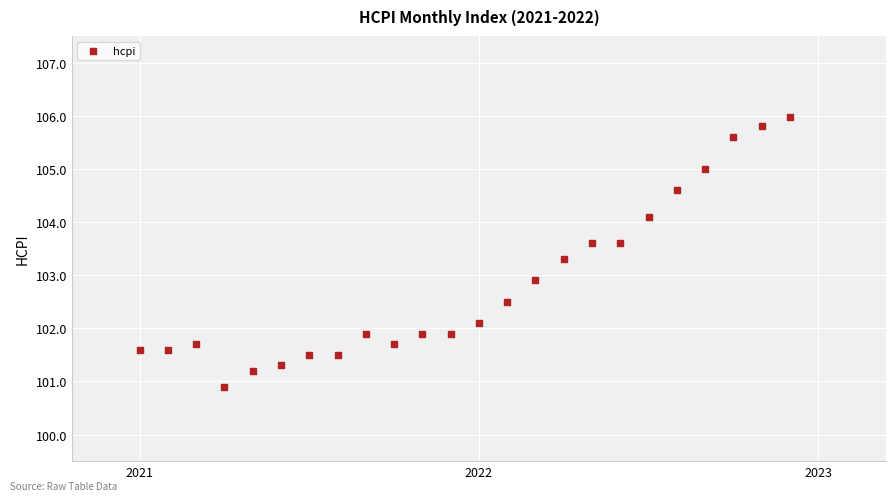

What Y value in the scatter plot is closest to 103?

102.9